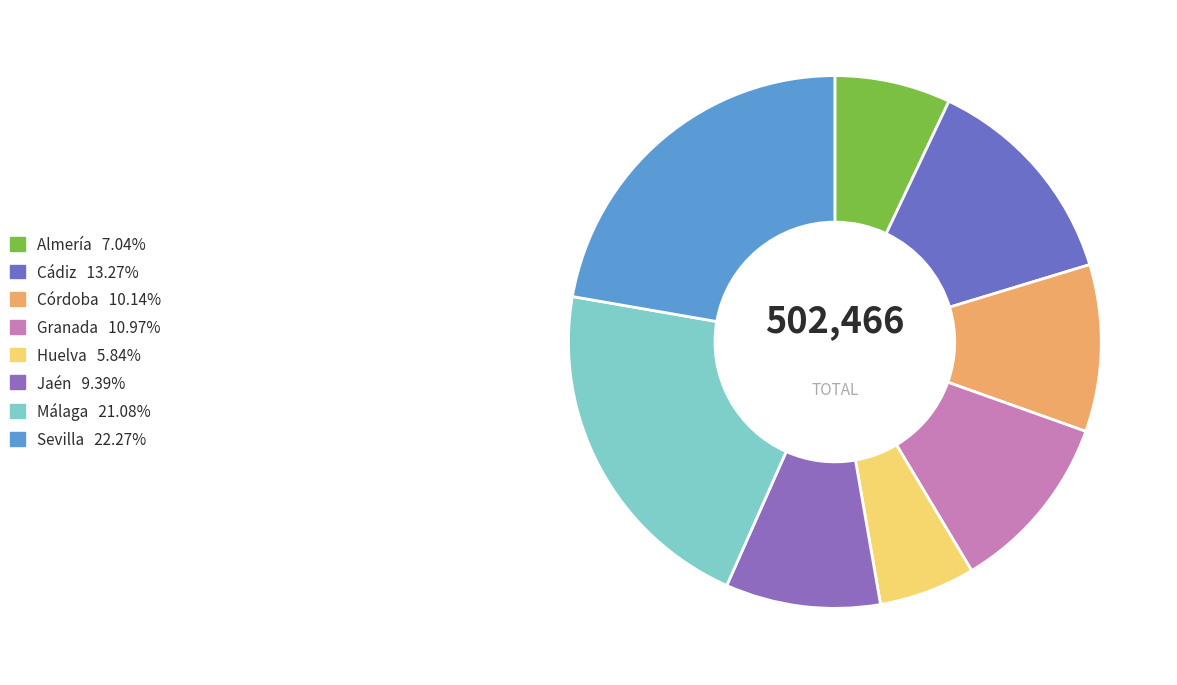

To the nearest percent, what is the average slice percentage?

12%